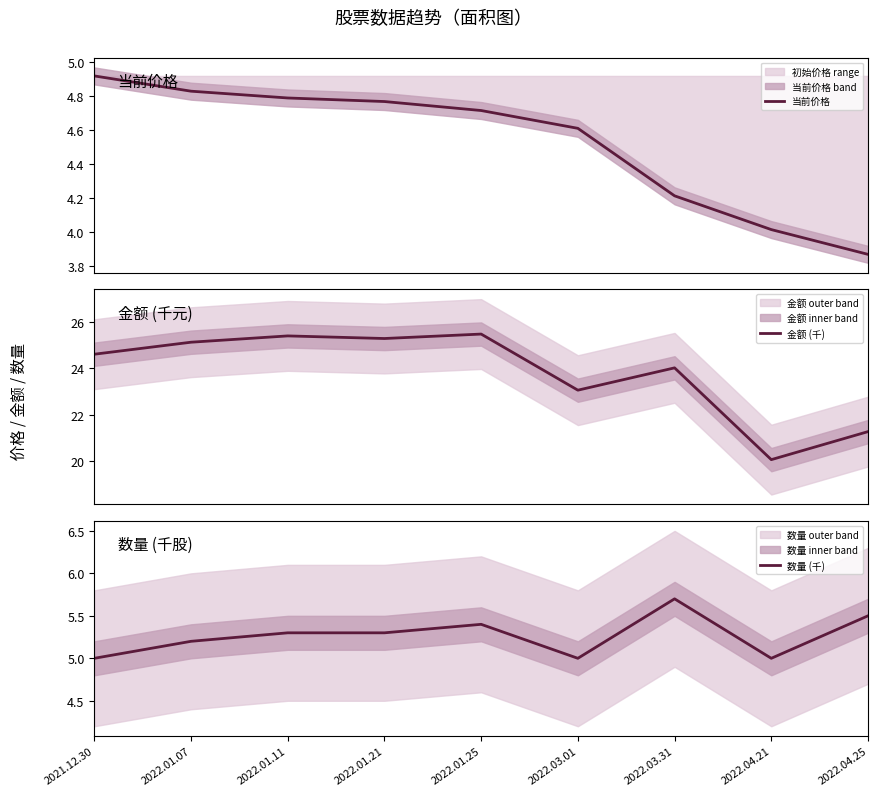

True or false: 金额 (千) and 数量 (千) intersect in this chart.

False